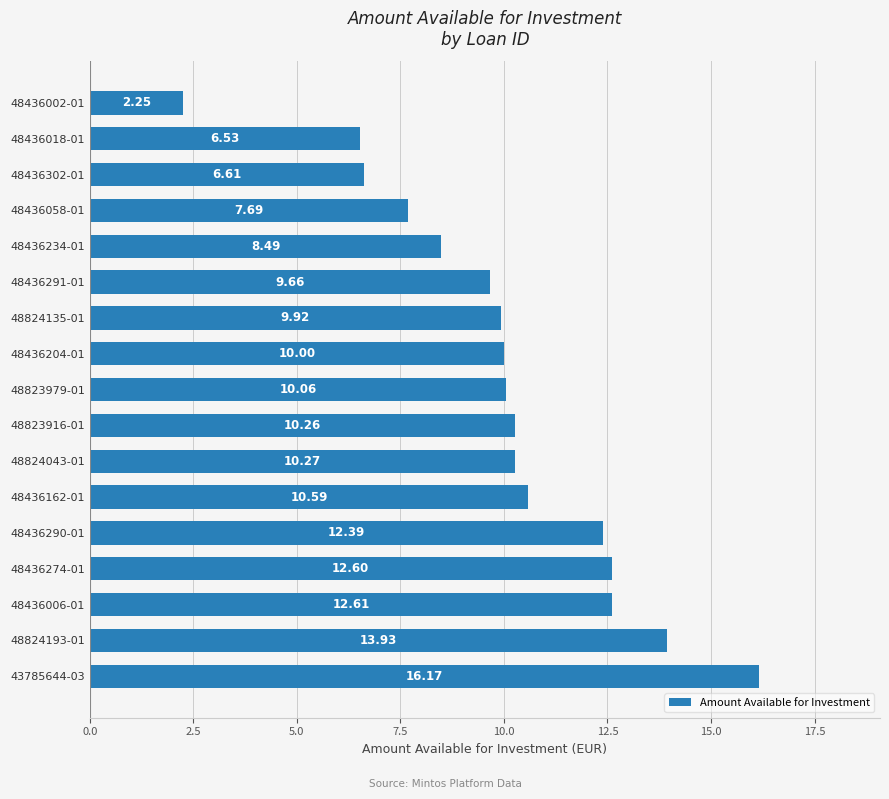

Rank the categories by value from highest to lowest.

43785644-03, 48824193-01, 48436006-01, 48436274-01, 48436290-01, 48436162-01, 48824043-01, 48823916-01, 48823979-01, 48436204-01, 48824135-01, 48436291-01, 48436234-01, 48436058-01, 48436302-01, 48436018-01, 48436002-01